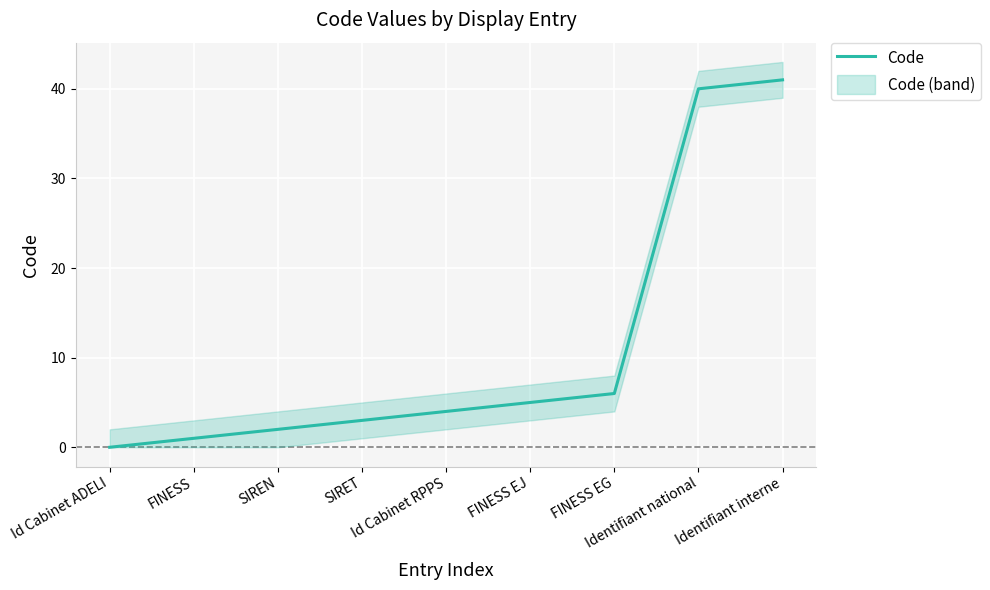

Reading left to right, list all the values displayed in this chart.

Id Cabinet ADELI=0	FINESS=1	SIREN=2	SIRET=3	Id Cabinet RPPS=4	FINESS EJ=5	FINESS EG=6	Identifiant national=40	Identifiant interne=41